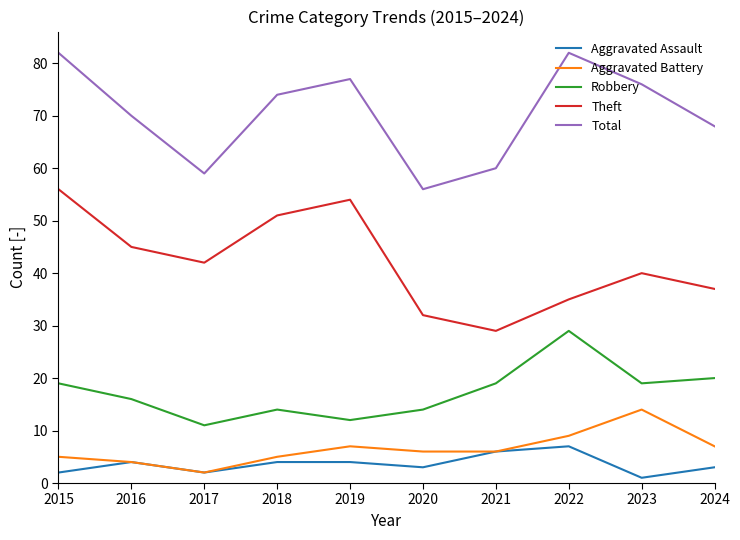

What is the greatest value displayed?

82